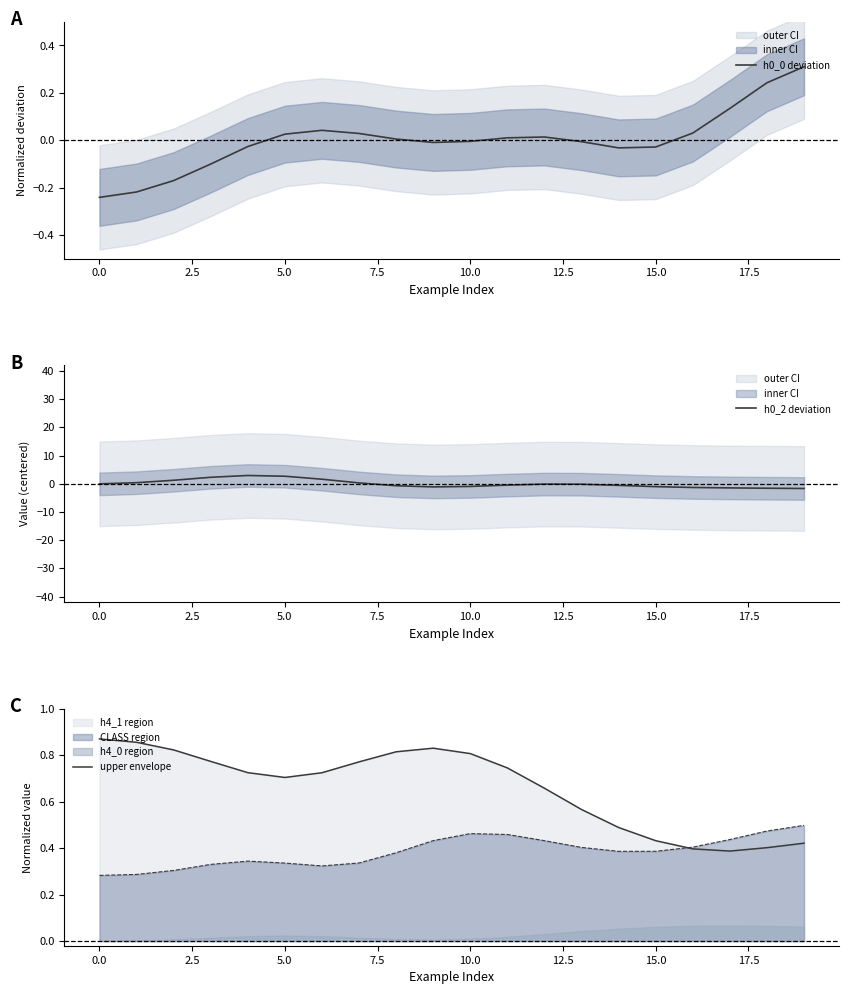

How many times do h0_2 deviation and upper envelope cross each other?

2